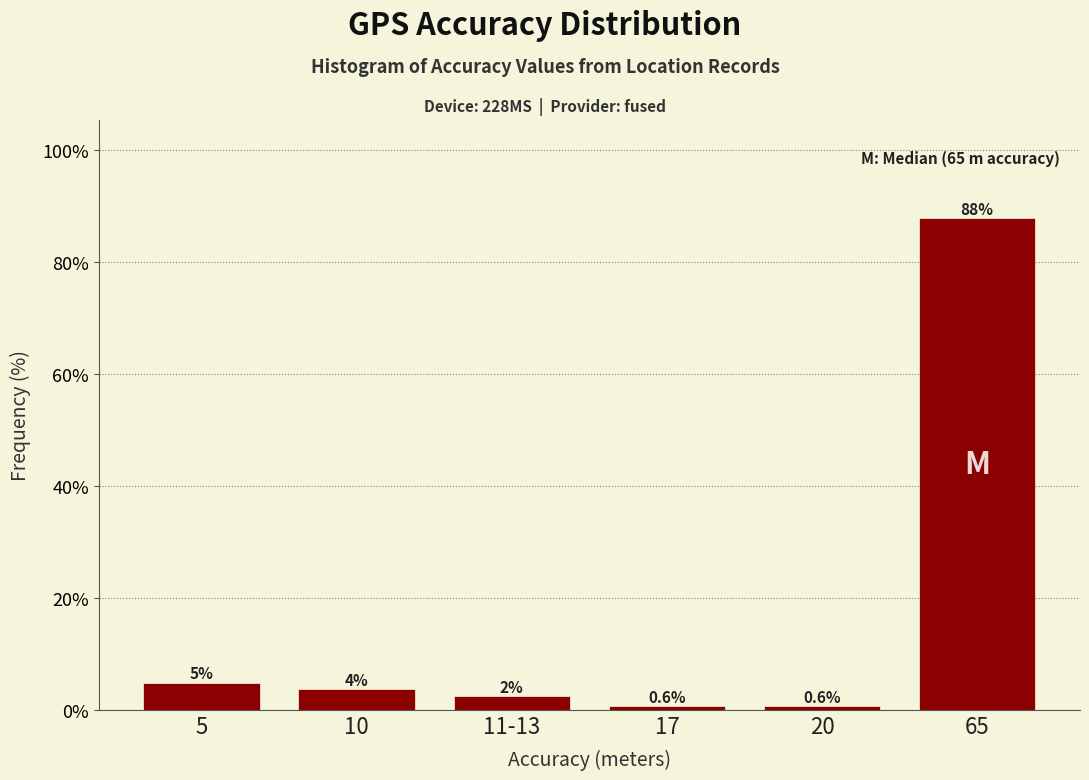

At which category does the chart reach its peak across all series?

65